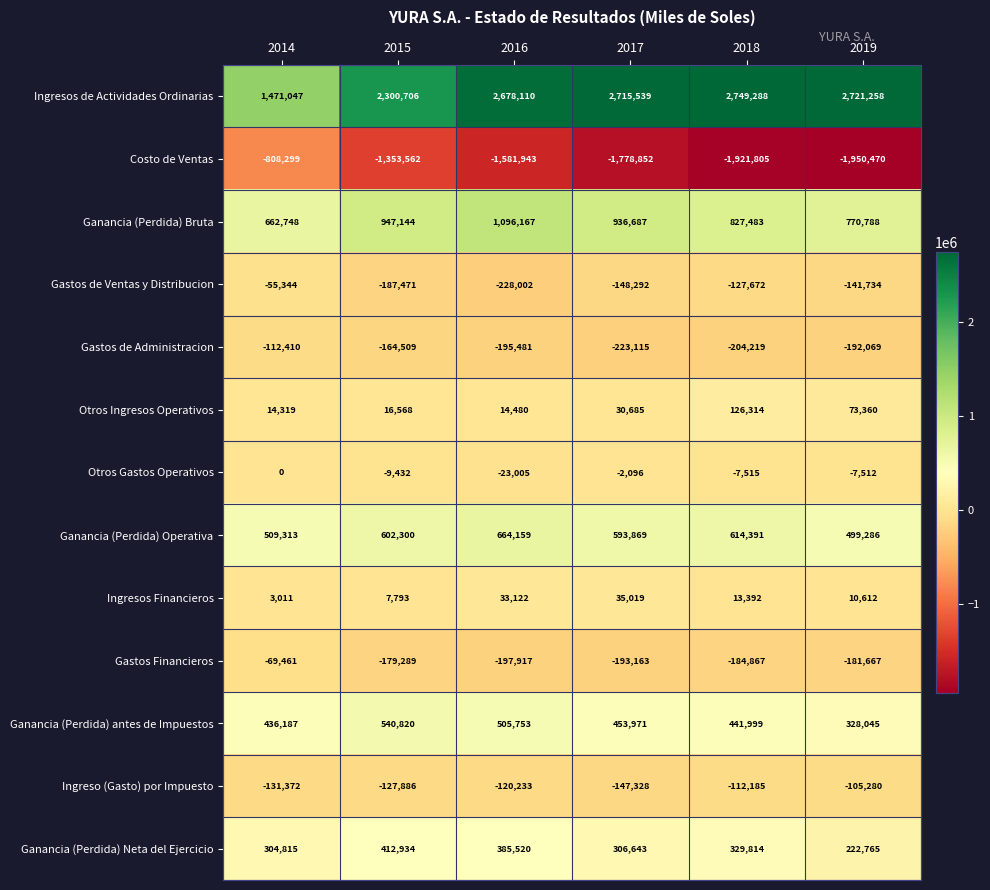

Rank the series at 2019 from highest to lowest value.

Ingresos de Actividades Ordinarias, Ganancia (Perdida) Bruta, Ganancia (Perdida) Operativa, Ganancia (Perdida) antes de Impuestos, Ganancia (Perdida) Neta del Ejercicio, Otros Ingresos Operativos, Ingresos Financieros, Otros Gastos Operativos, Ingreso (Gasto) por Impuesto, Gastos de Ventas y Distribucion, Gastos Financieros, Gastos de Administracion, Costo de Ventas